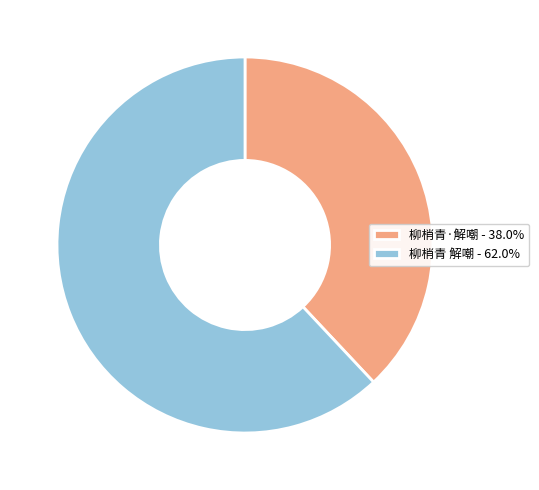

Which has a higher value, 柳梢青 解嘲 or 柳梢青·解嘲?

柳梢青 解嘲